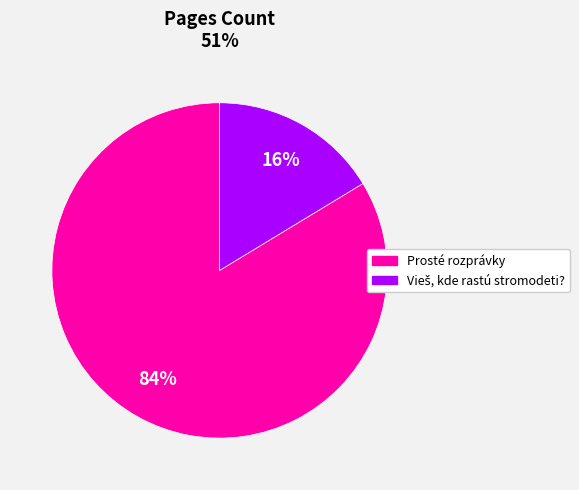

To the nearest percent, what is the average slice percentage?

50%